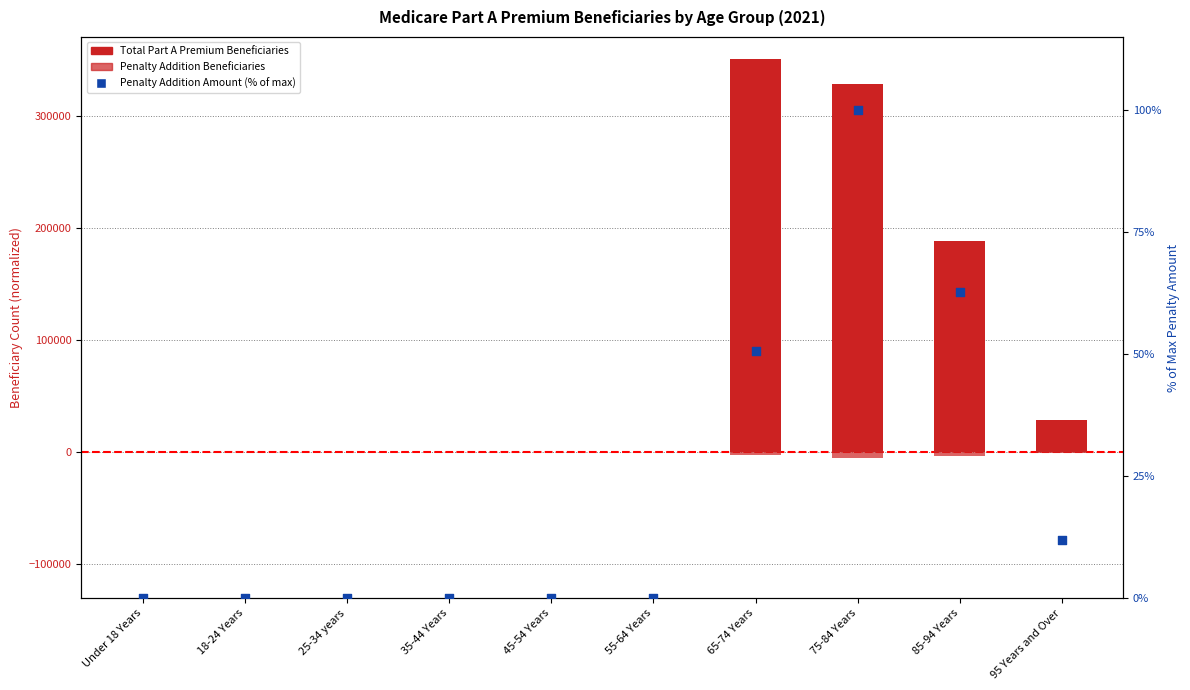

Is the value of Penalty Addition Amount (% of max) at 18-24 Years greater than the value of Penalty Addition Number of Beneficiaries at 25-34 years?

No